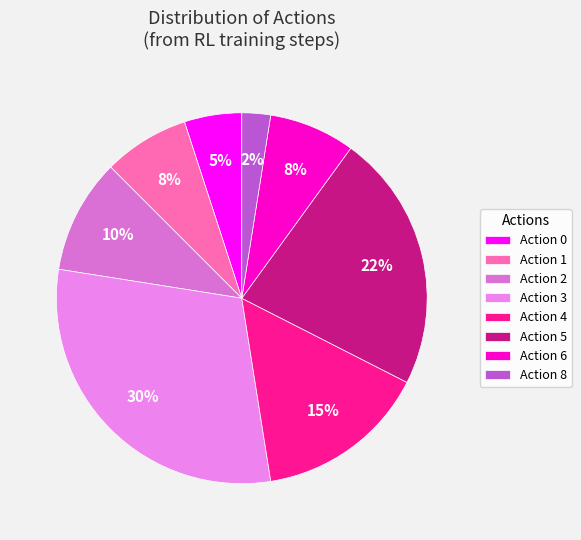

Does any single category account for the majority?

No